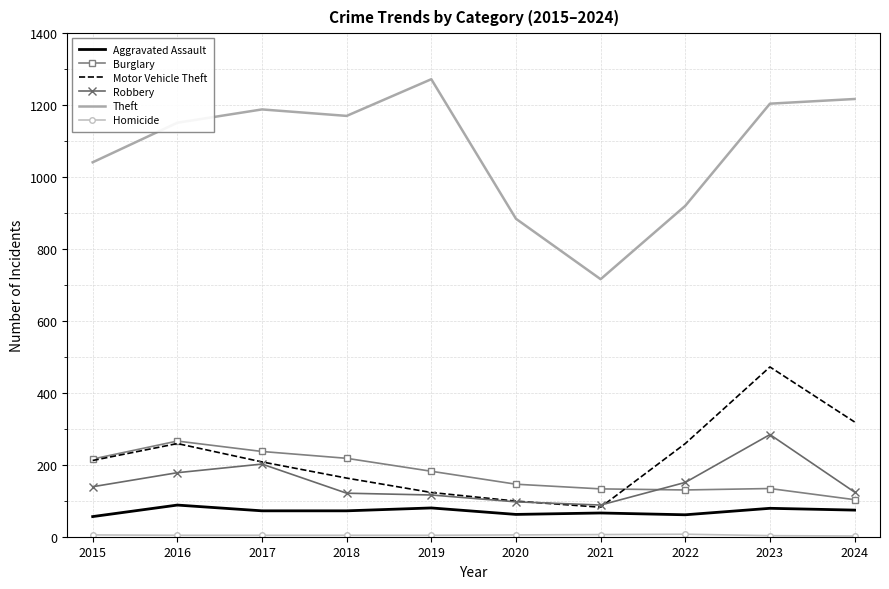

What is the difference between the highest and lowest values at 2022?

913